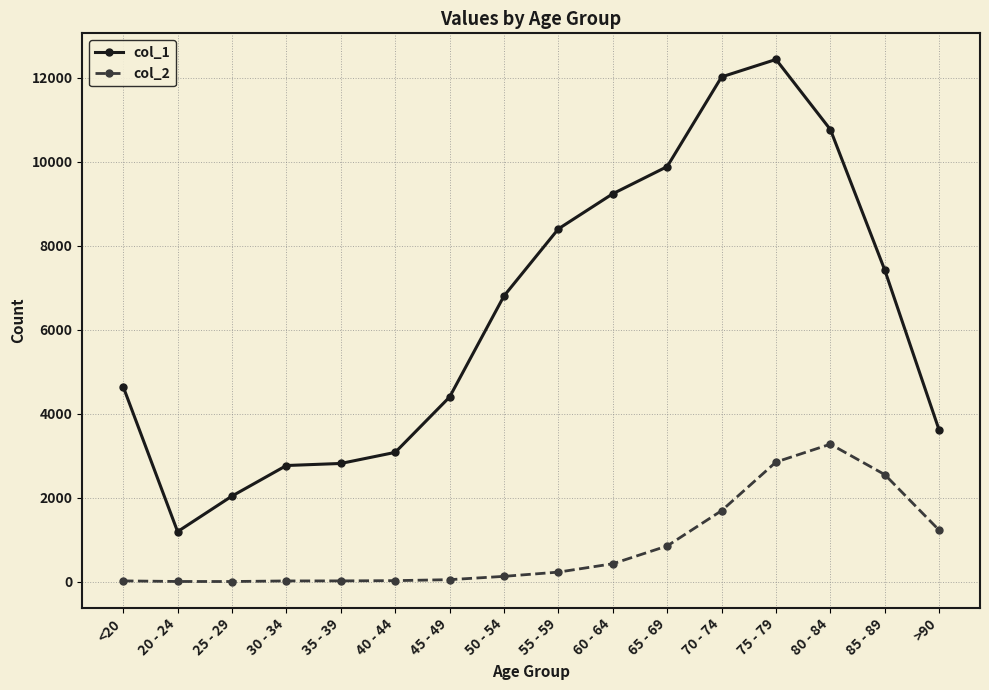

The col_2 series shows 426 at 60 - 64. True or false?

True